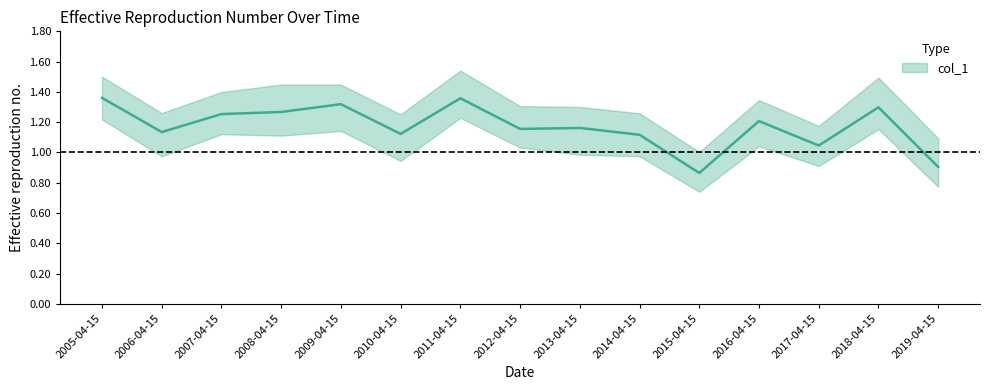

What is the ratio of the value at 2010-04-15 to the value at 2008-04-15?

0.9